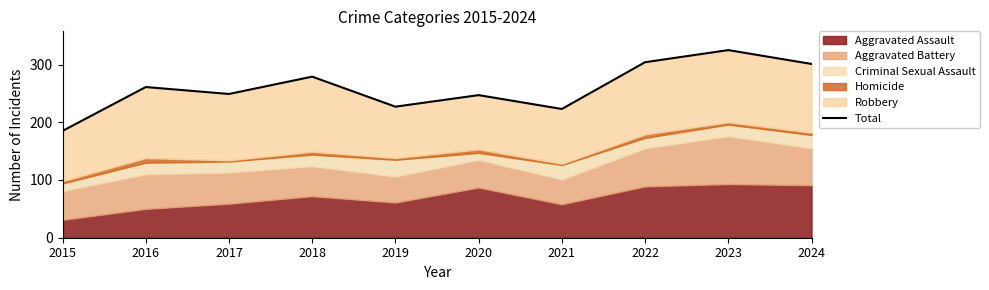

What is the change in value from 2015 to 2022?

+119